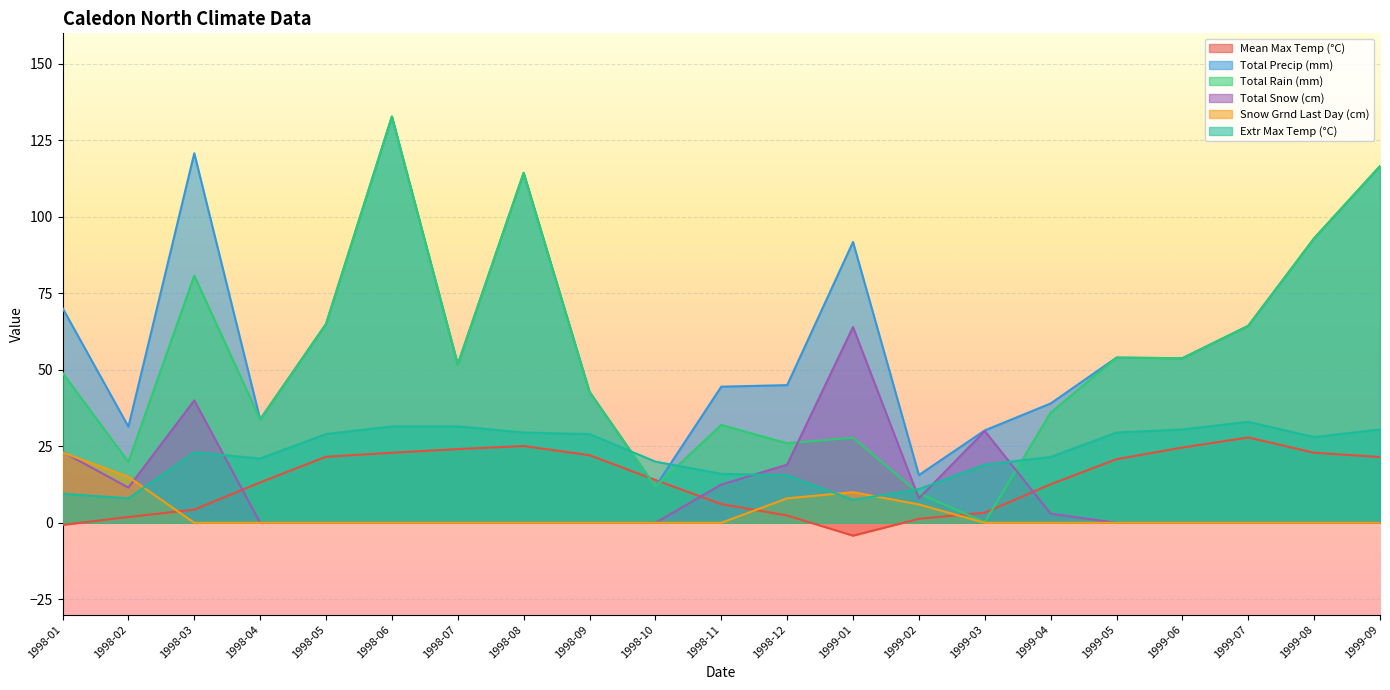

How many lines are shown in the chart?

6